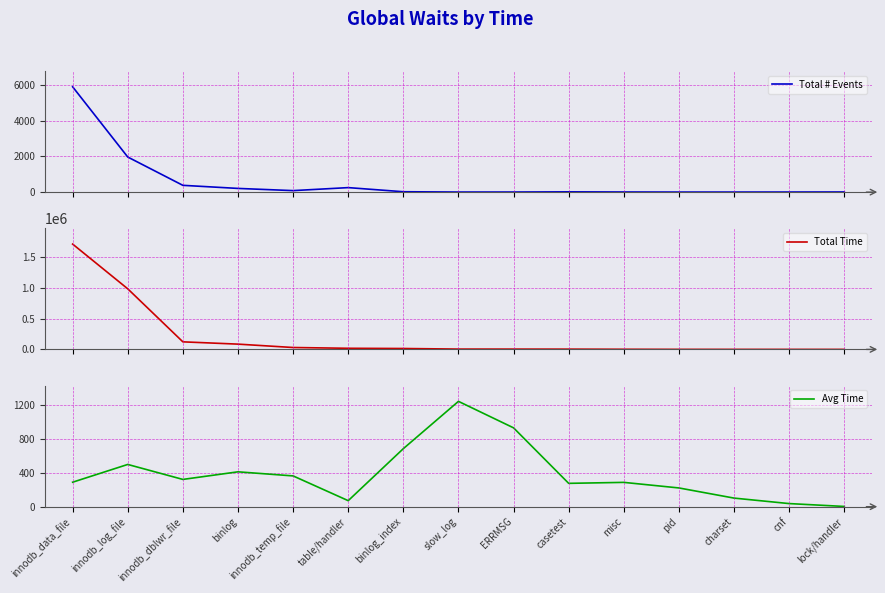

What is the minimum value for Avg Time?

2.7